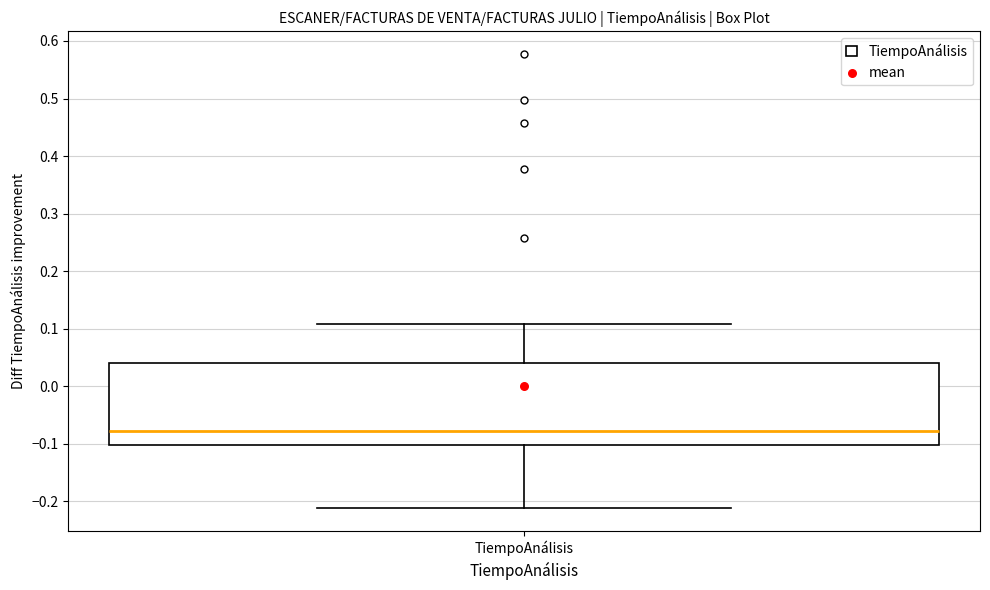

Where does the upper whisker of the box for TiempoAnálisis end on the y-axis? The values are not printed on the chart, so give them approximately, as read against the axis.

0.11